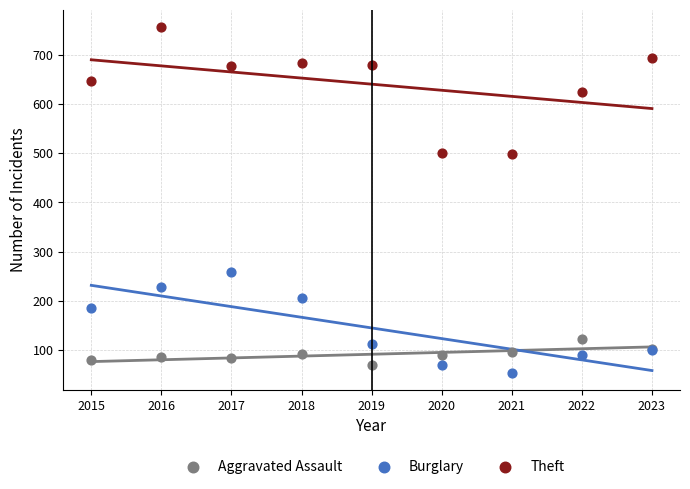

Which series has the widest spread of Y values?

Theft